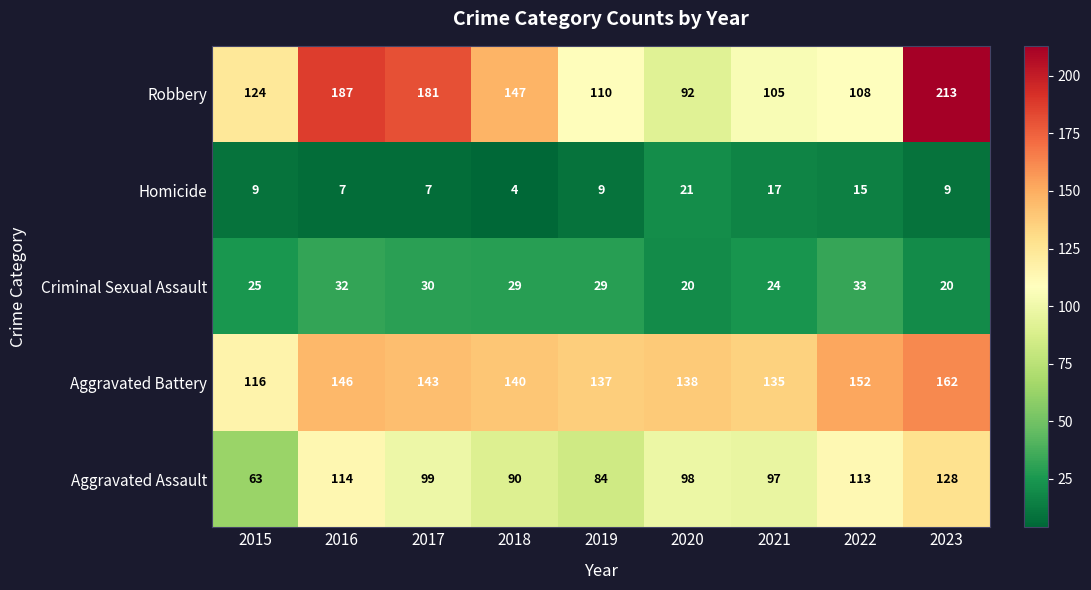

What is the total value across all series at 2019?

369